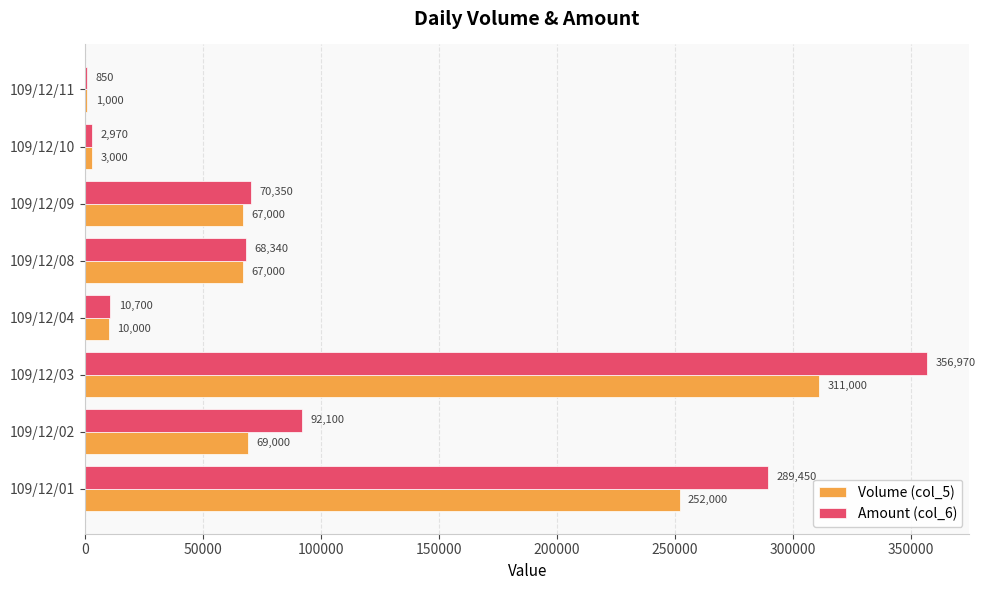

At which label is Amount (col_6) closest to 178910?

109/12/02